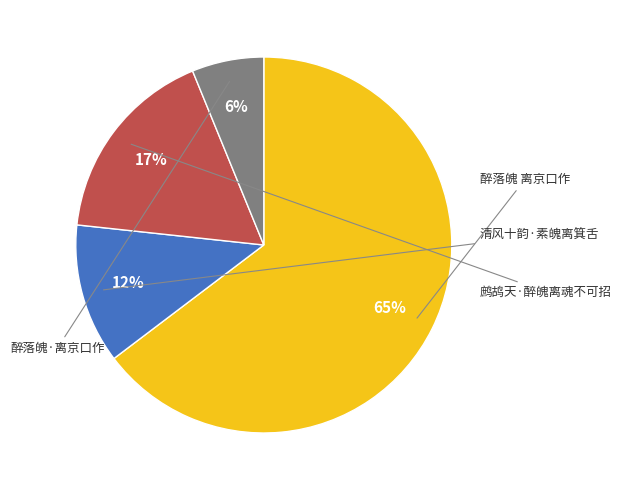

To the nearest percent, what is the average slice percentage?

25%